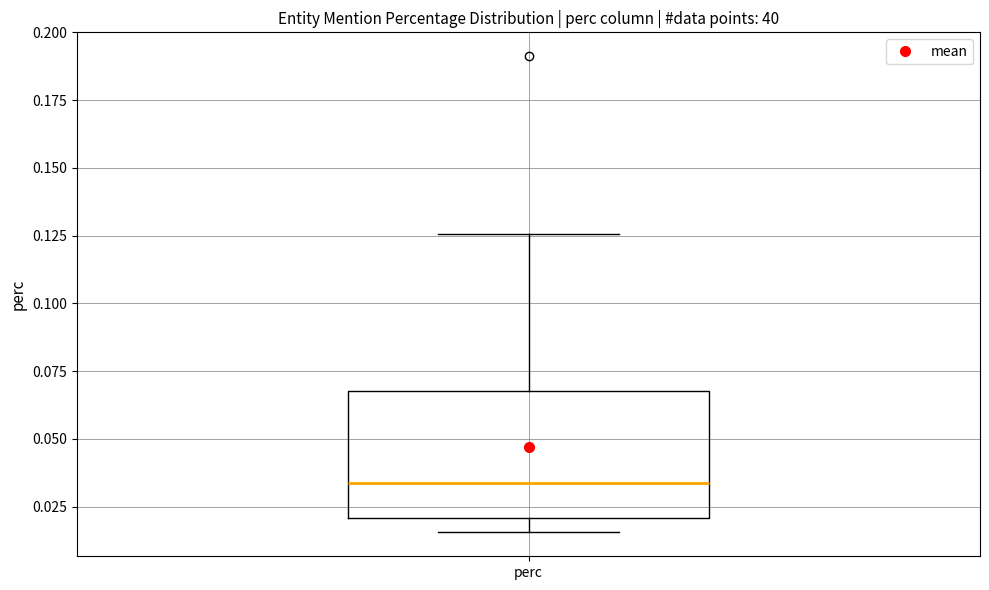

Transcribe this box plot: give where the median line is, the range the box spans, and where the two whiskers end, as read against the y-axis. The values are not printed on the chart, so give them approximately, as read against the axis.

median 0.035, box 0.020 to 0.070, whiskers 0.015 to 0.125